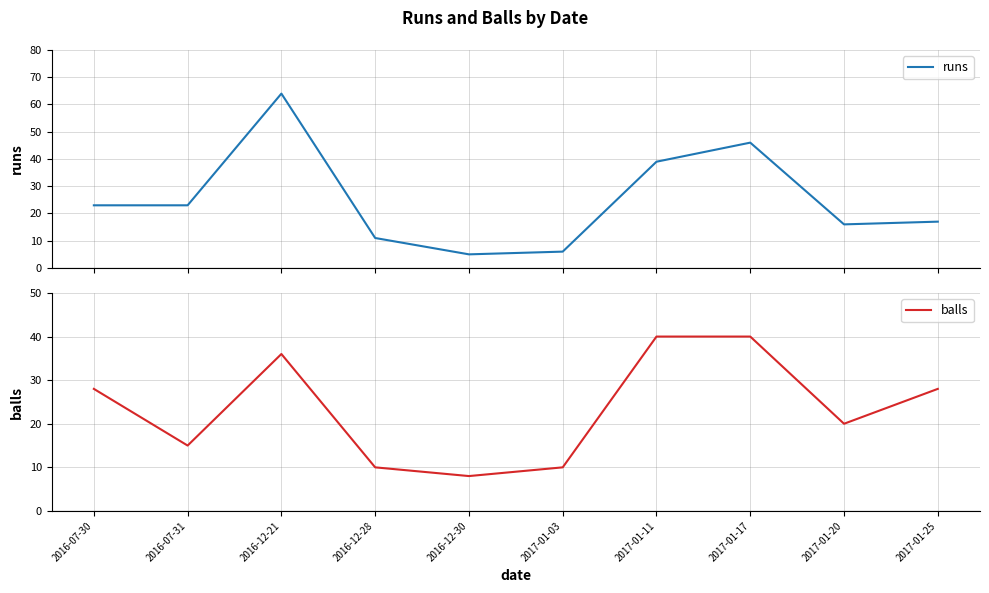

What is the label of the 9th point from the right?

2016-07-31